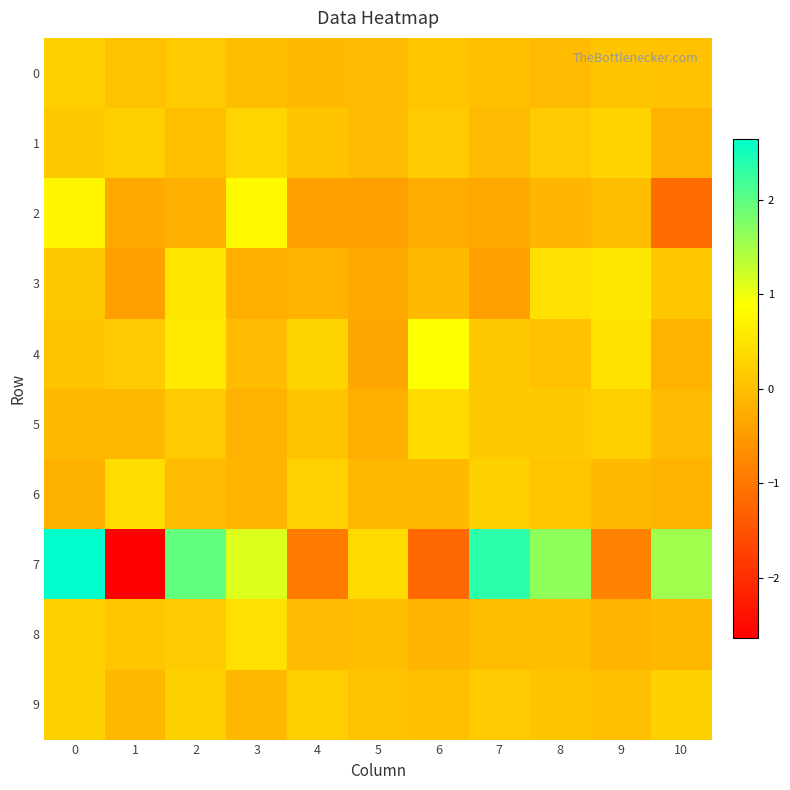

Between 9 and 7, which is larger?

9